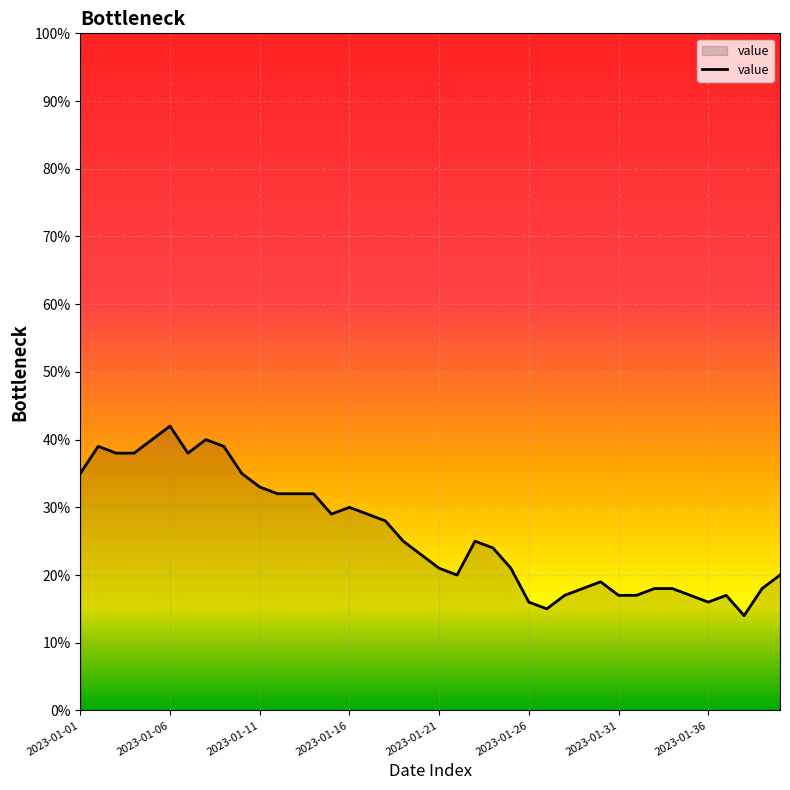

Reading right to left, extract all data points from this chart.

20	18	14	17	16	17	18	18	17	17	19	18	17	15	16	21	24	25	20	21	23	25	28	29	30	29	32	32	32	33	35	39	40	38	42	40	38	38	39	35